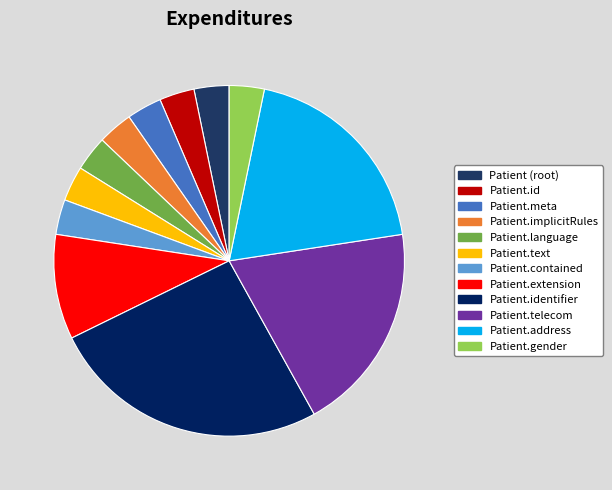

Which category has the biggest portion of the pie?

Patient.identifier